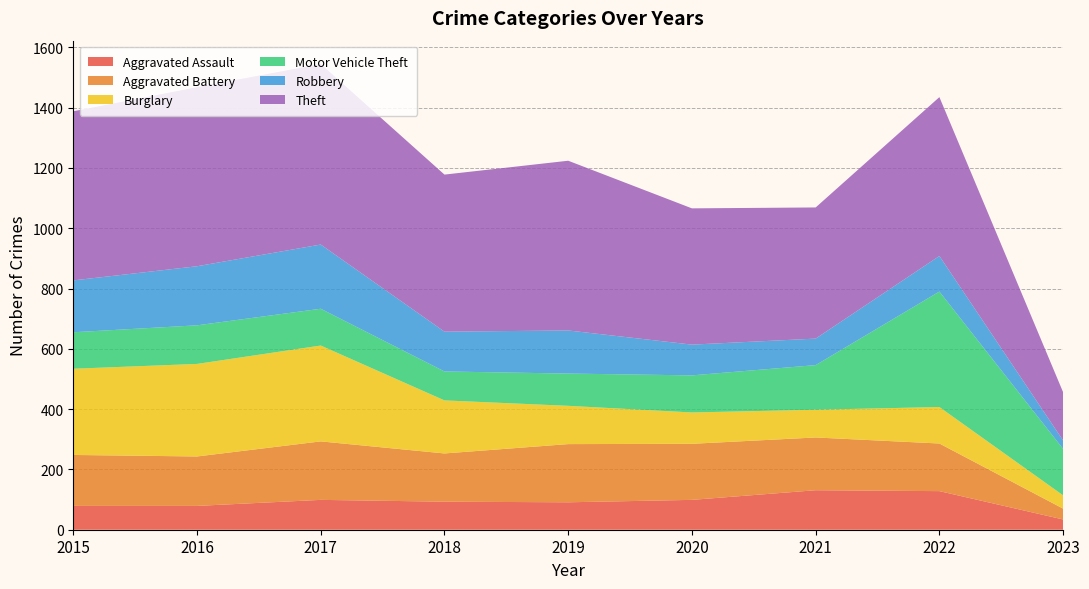

Reading left to right, list all the values displayed in this chart.

Aggravated Assault: 2015=79	2016=79	2017=99	2018=93	2019=91	2020=99	2021=131	2022=128	2023=34
Aggravated Battery: 2015=169	2016=164	2017=194	2018=160	2019=193	2020=186	2021=175	2022=158	2023=36
Burglary: 2015=286	2016=307	2017=318	2018=176	2019=127	2020=104	2021=92	2022=121	2023=44
Motor Vehicle Theft: 2015=121	2016=128	2017=122	2018=96	2019=107	2020=123	2021=148	2022=383	2023=154
Robbery: 2015=172	2016=196	2017=213	2018=132	2019=143	2020=102	2021=88	2022=118	2023=28
Theft: 2015=561	2016=594	2017=599	2018=521	2019=563	2020=452	2021=435	2022=527	2023=160